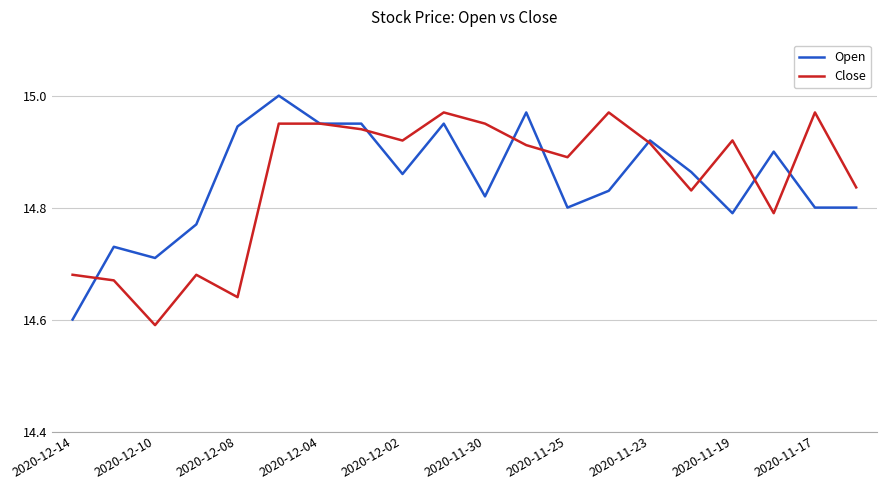

What are all the series names shown in the legend?

Open, Close